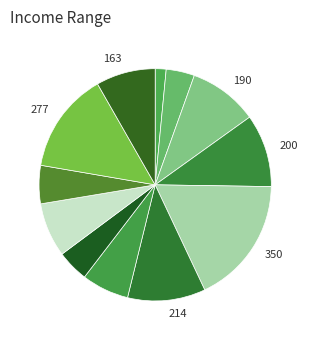

How many slices are in this pie chart?

12